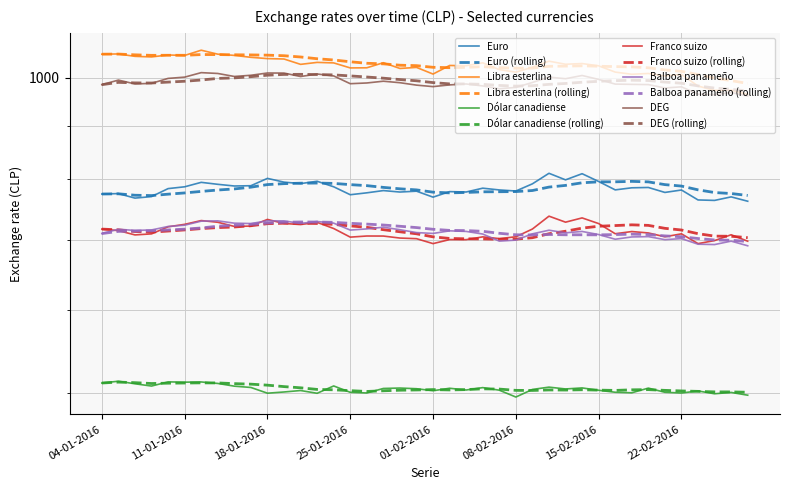

True or false: Balboa panameño and Dólar canadiense cross at least once.

False